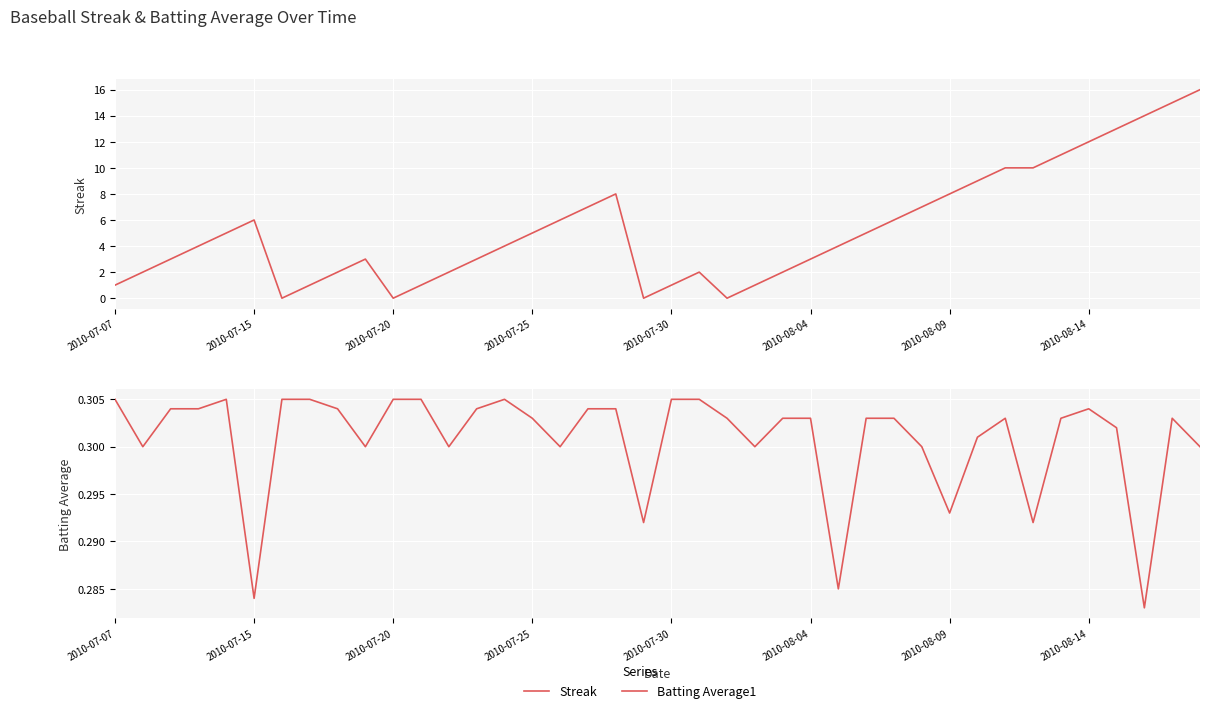

Reading left to right, list all the values displayed in this chart.

Streak: 1.0	2.0	3.0	4.0	5.0	6.0	0.0	1.0	2.0	3.0	0.0	1.0	2.0	3.0	4.0	5.0	6.0	7.0	8.0	0.0	1.0	2.0	0.0	1.0	2.0	3.0	4.0	5.0	6.0	7.0	8.0	9.0	10.0	10.0	11.0	12.0	13.0	14.0	15.0	16.0
Batting Average1: 0.3	0.3	0.3	0.3	0.3	0.3	0.3	0.3	0.3	0.3	0.3	0.3	0.3	0.3	0.3	0.3	0.3	0.3	0.3	0.3	0.3	0.3	0.3	0.3	0.3	0.3	0.3	0.3	0.3	0.3	0.3	0.3	0.3	0.3	0.3	0.3	0.3	0.3	0.3	0.3